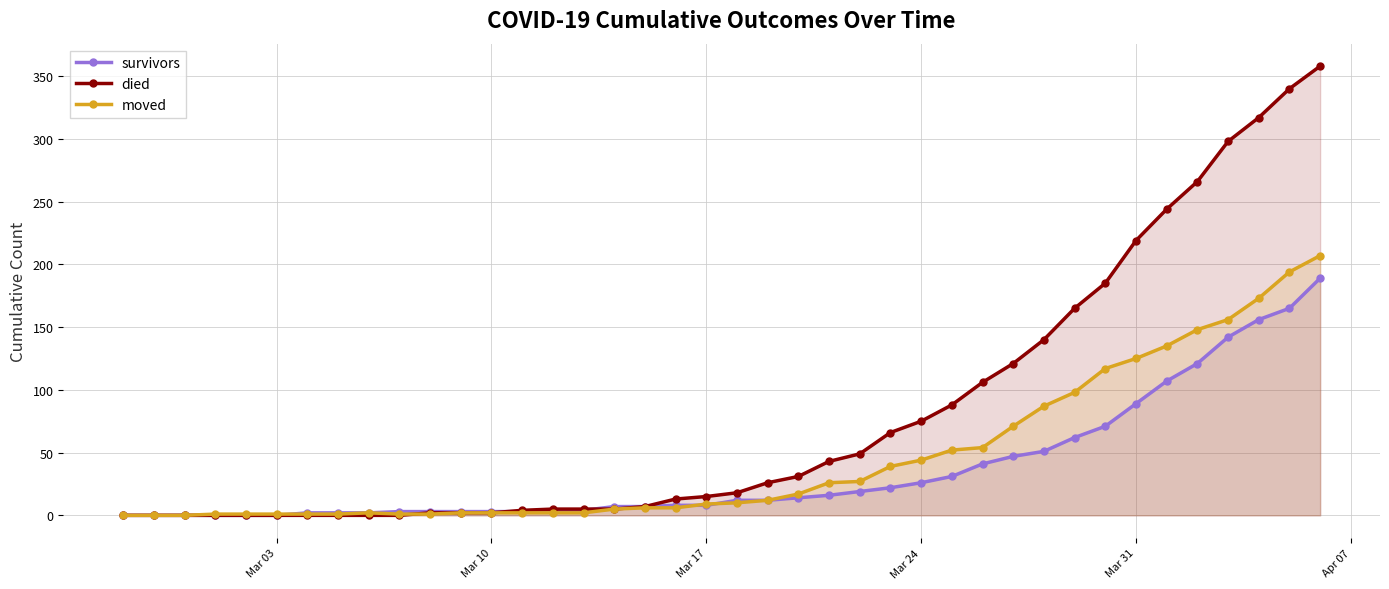

What is the maximum value for survivors?

189